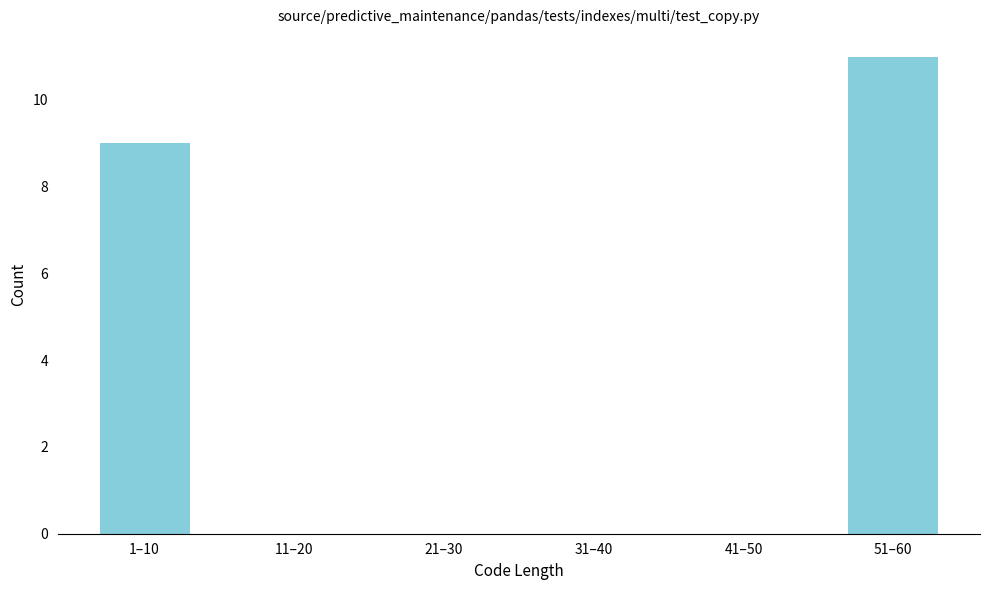

Reading right to left, transcribe all the data shown in this chart.

51–60=11	41–50=0	31–40=0	21–30=0	11–20=0	1–10=9